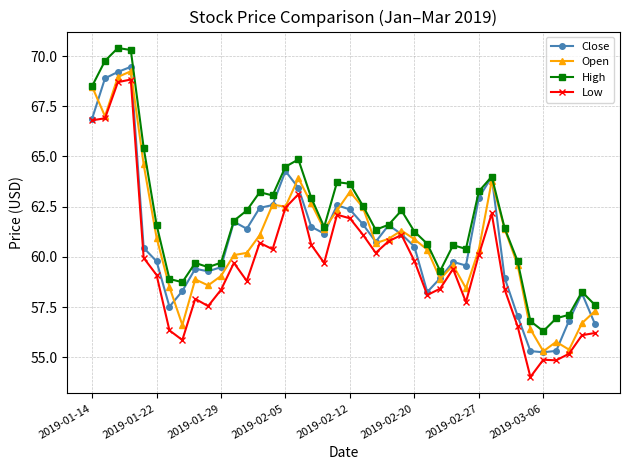

True or false: Close has more than 0 interior local peaks.

True